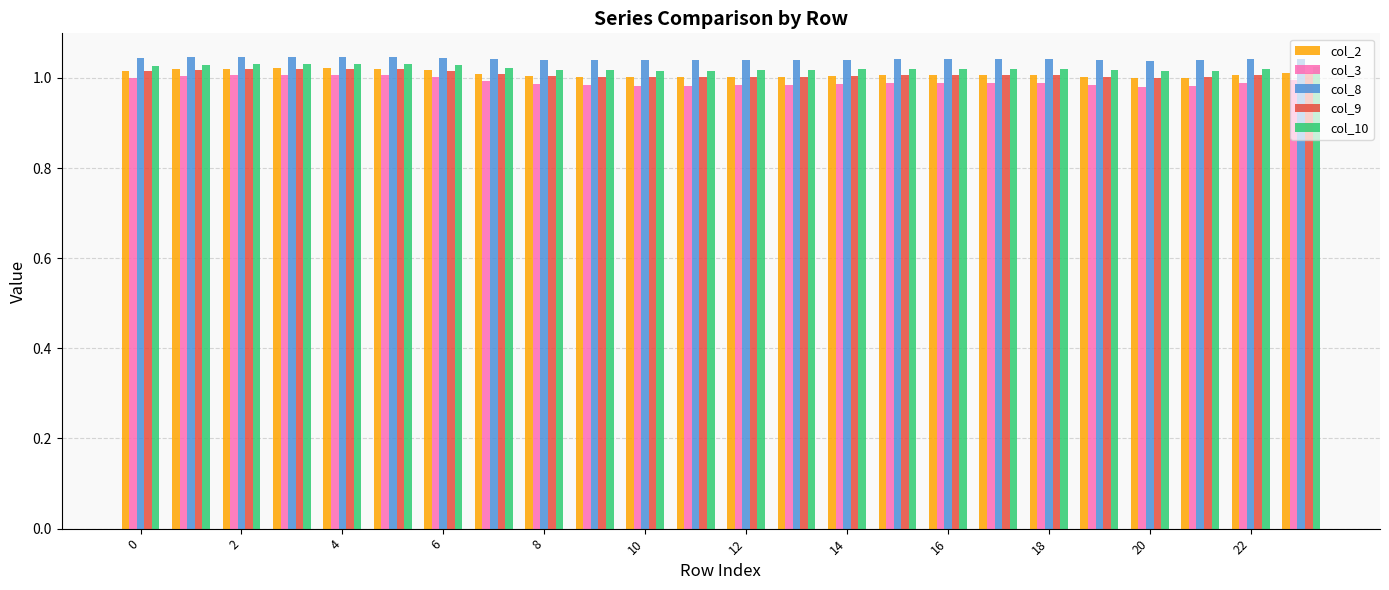

Which series has the largest range (max minus min)?

col_3